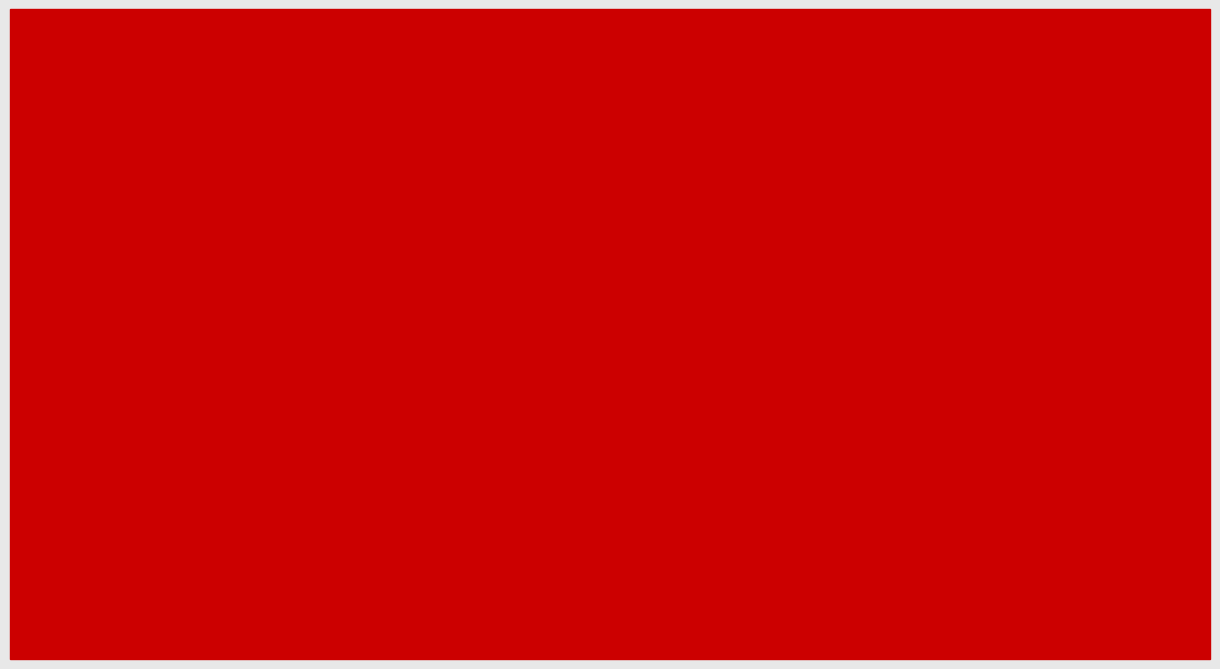

What is the label of the 7th bar from the right?

rice
control
two